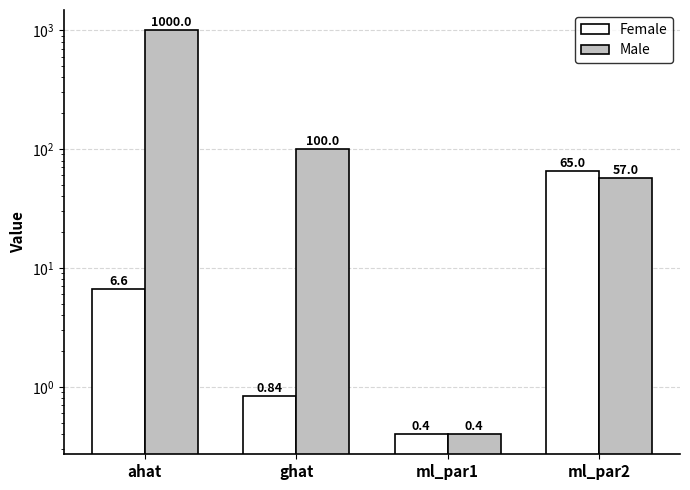

At ml_par2, list the series in order from smallest to largest.

Male, Female